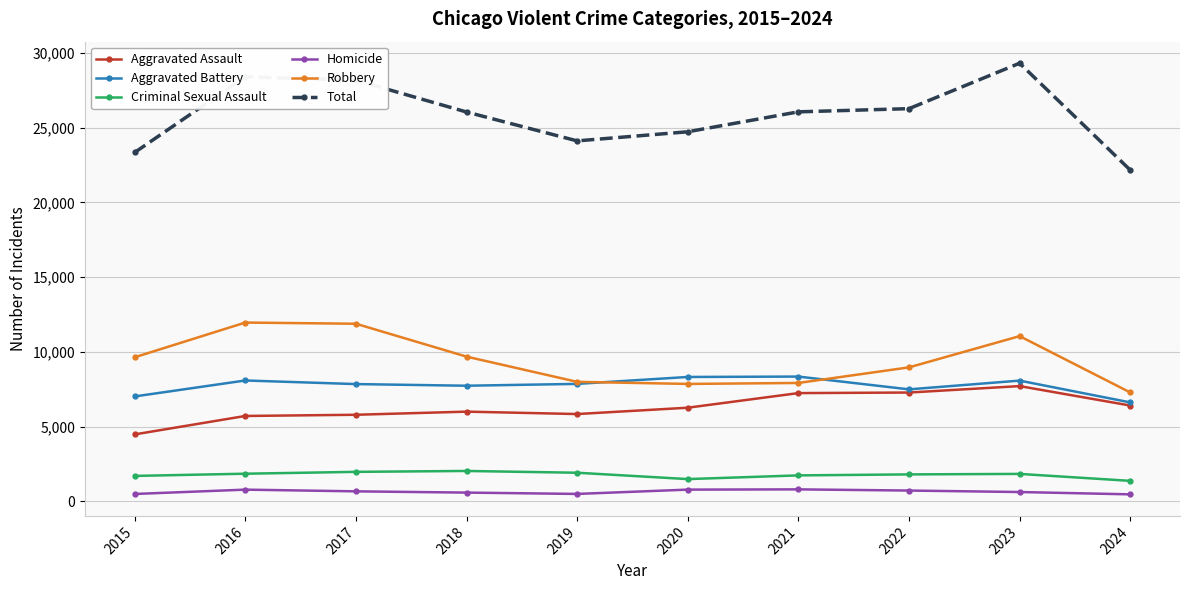

In Aggravated Battery, how many points are lower than both neighbors (excluding endpoints)?

2